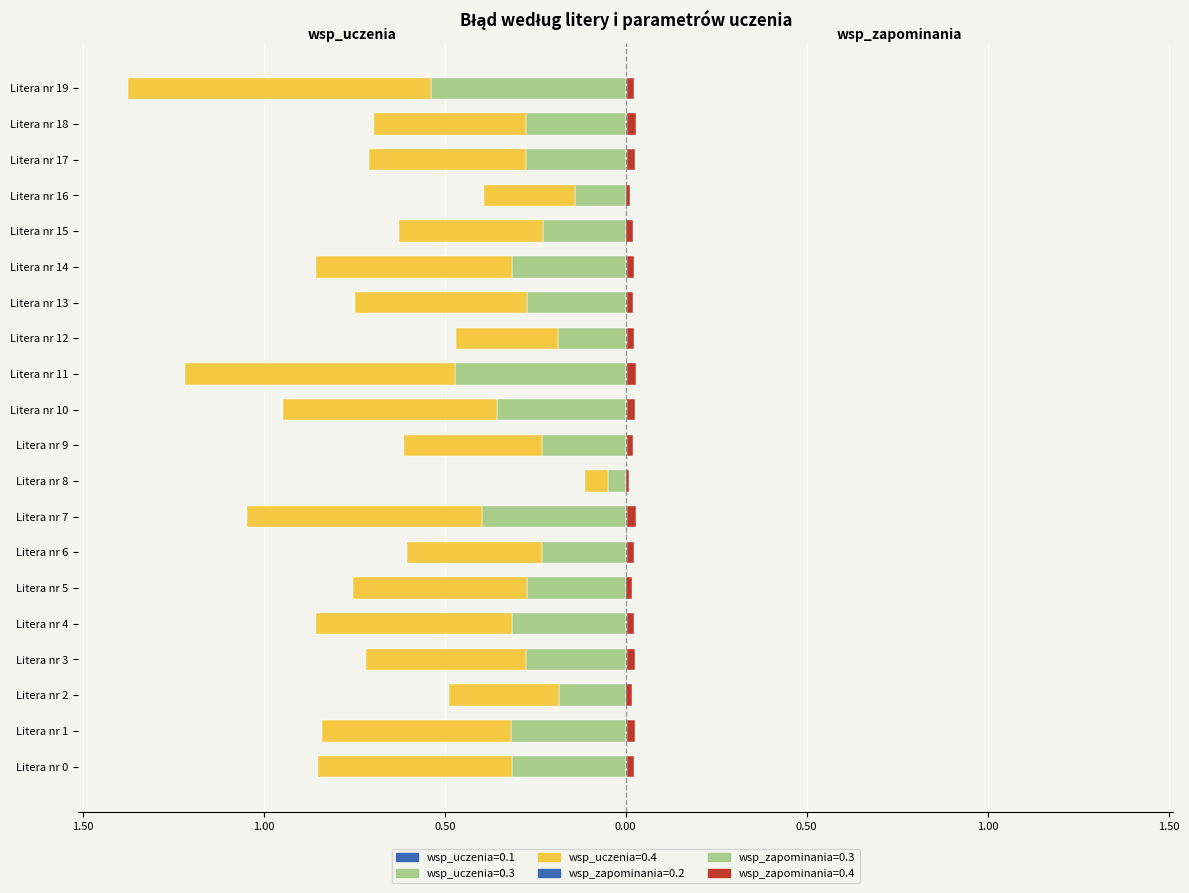

Are the bars horizontal?

Yes